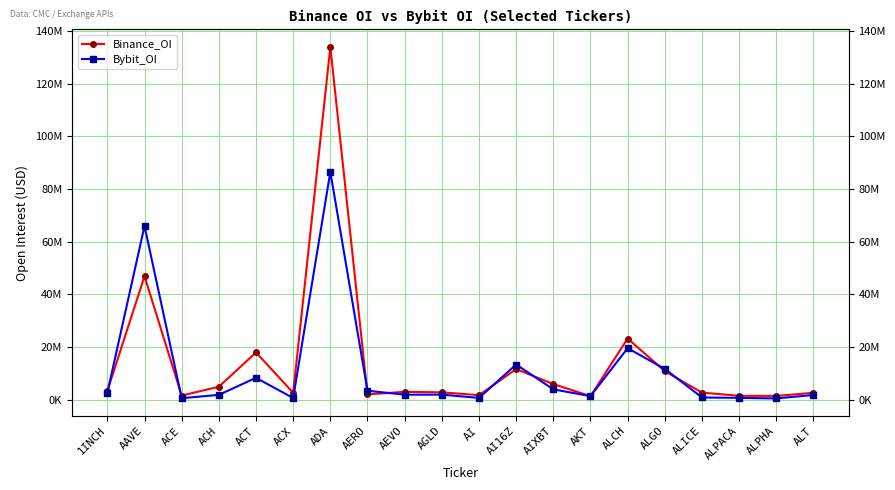

What are all the series names shown in the legend?

Binance_OI, Bybit_OI